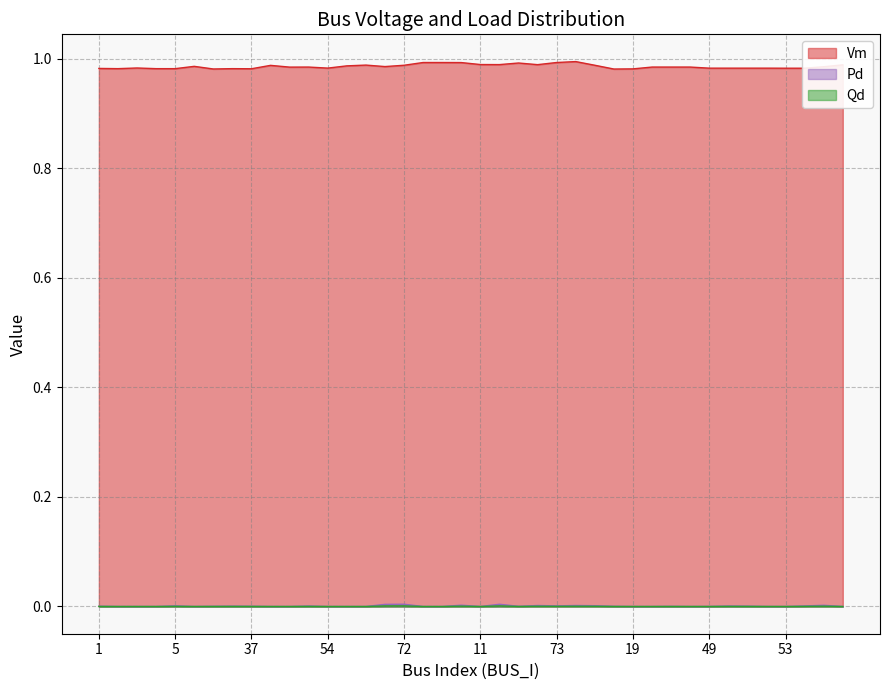

The value of Qd at 1 is 0.0. True or false?

True